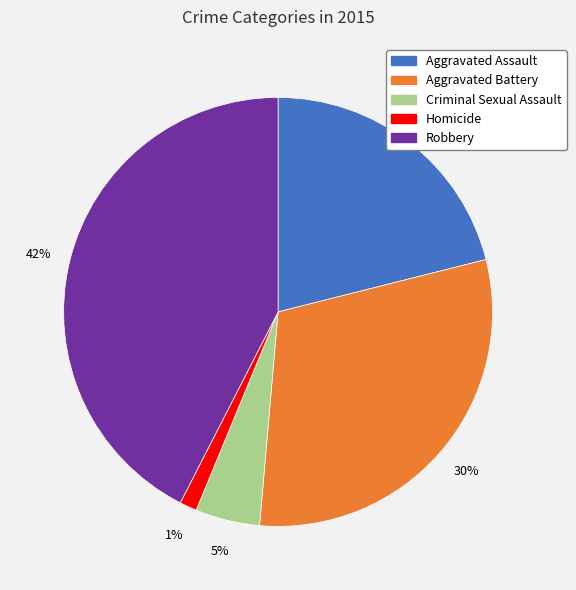

Combined, do Robbery and Aggravated Battery account for over 50%?

Yes